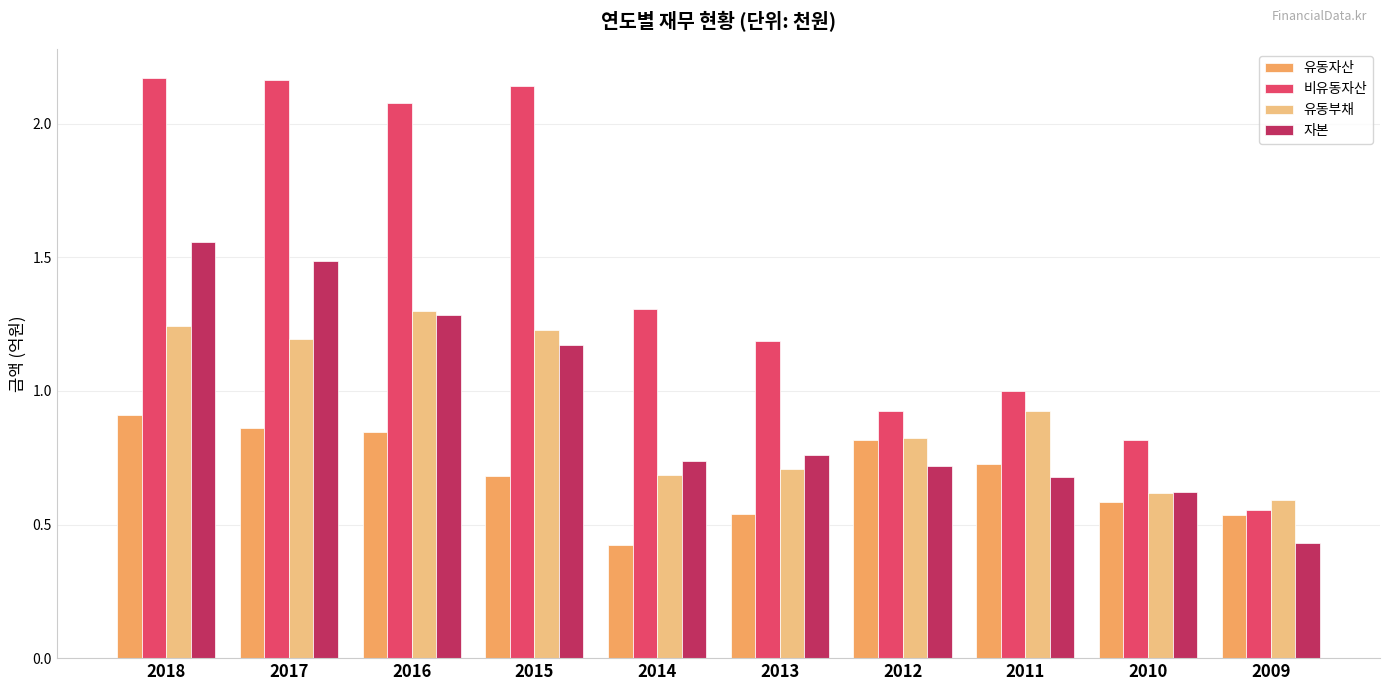

Where is 자본 nearest to the value 0?

2009